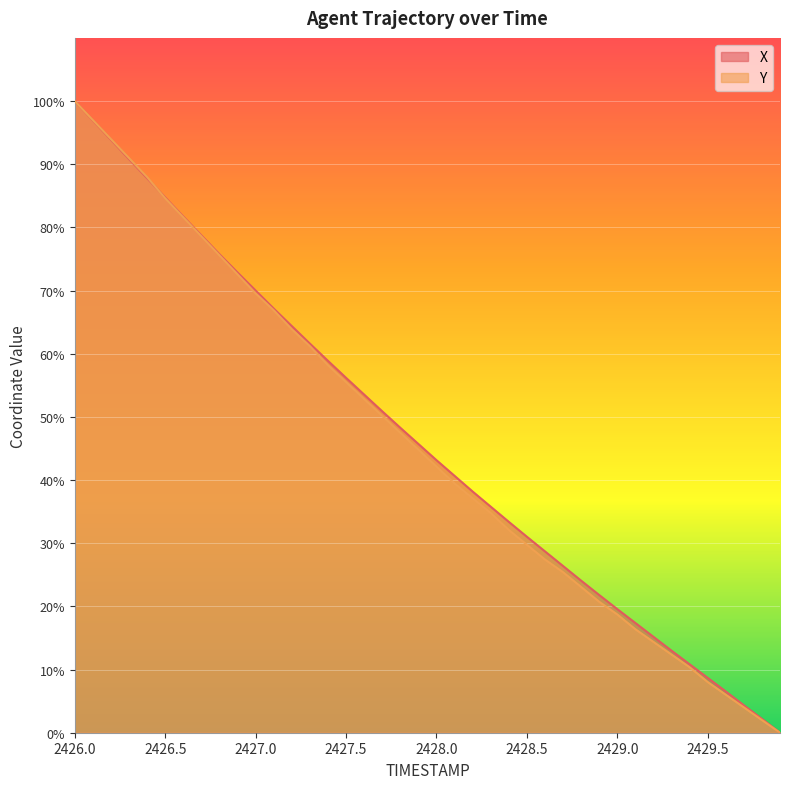

Count the number of categories in the chart.

40